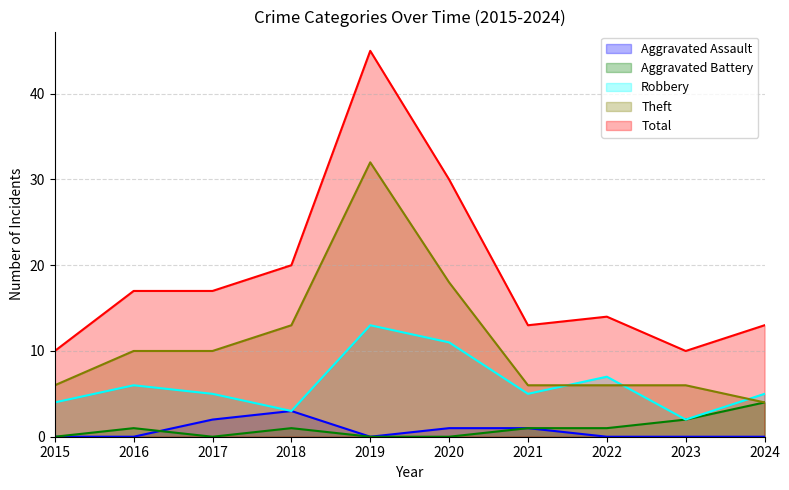

What is the difference between the maximum and minimum values in the Aggravated Battery series?

4